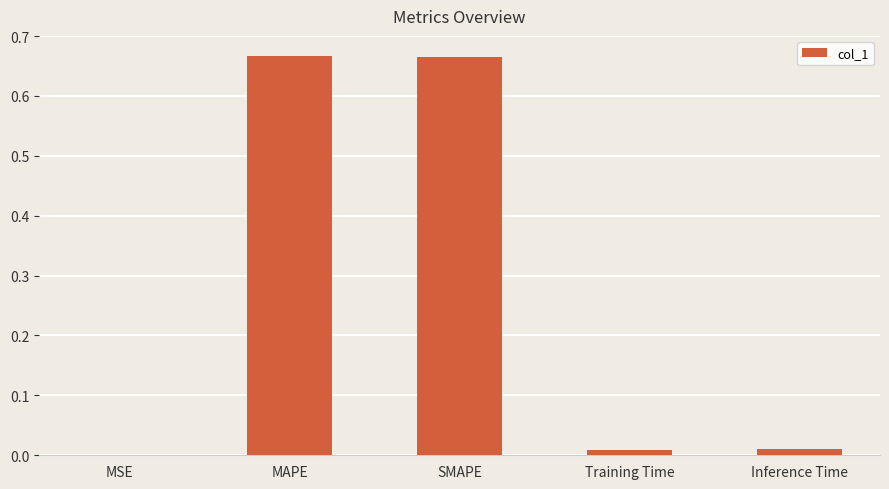

Does the chart contain stacked bars?

No